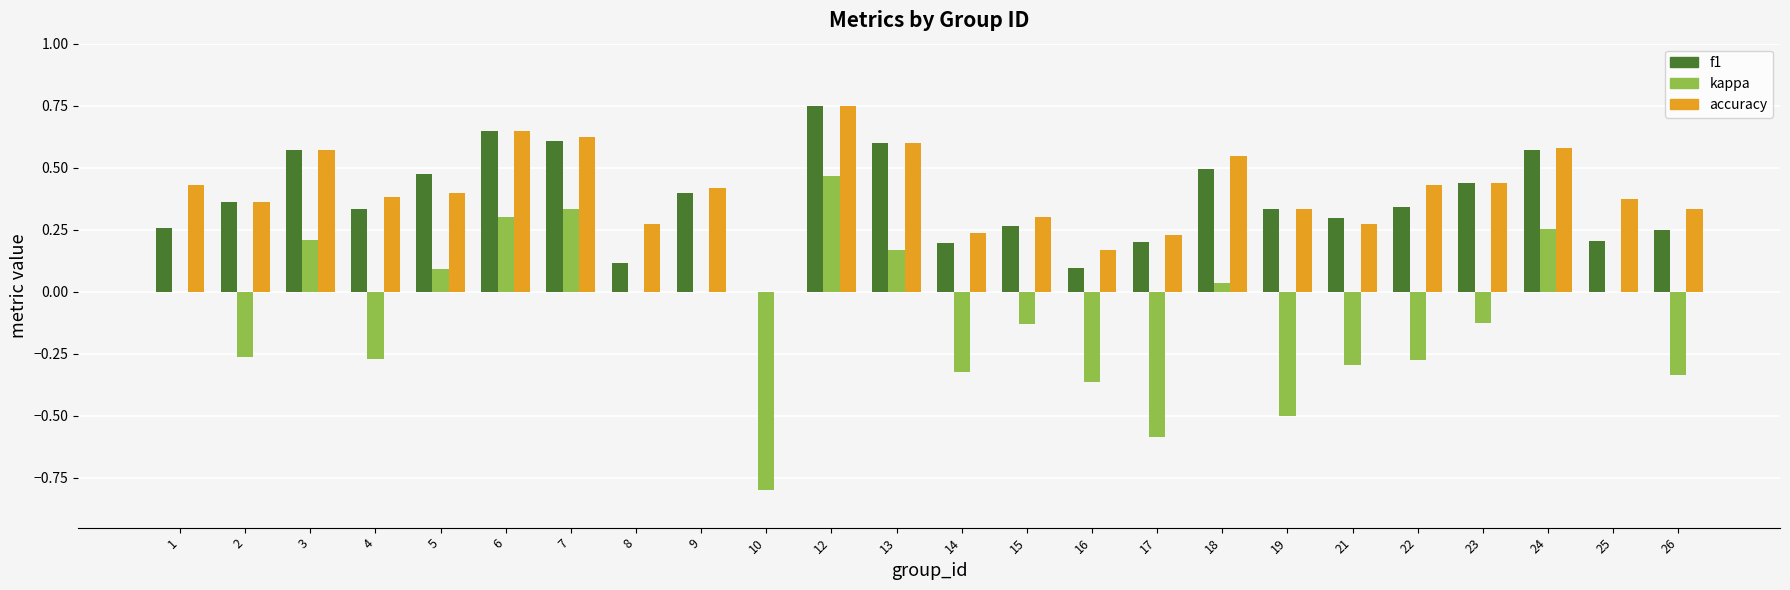

Is it true that accuracy equals 0.6 at 13?

True